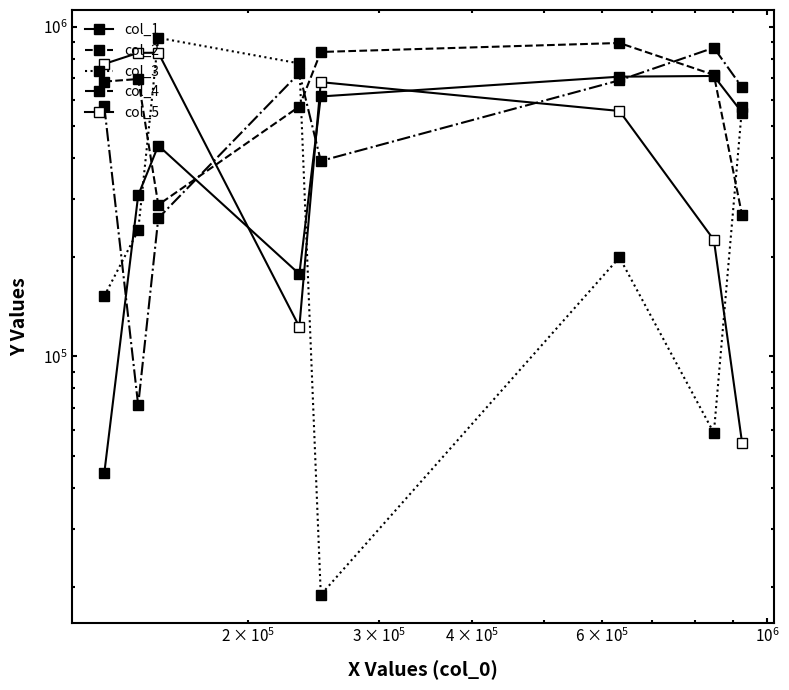

What is the spread (max minus min) of values at $\mathdefault{10^{6}}$?

661703